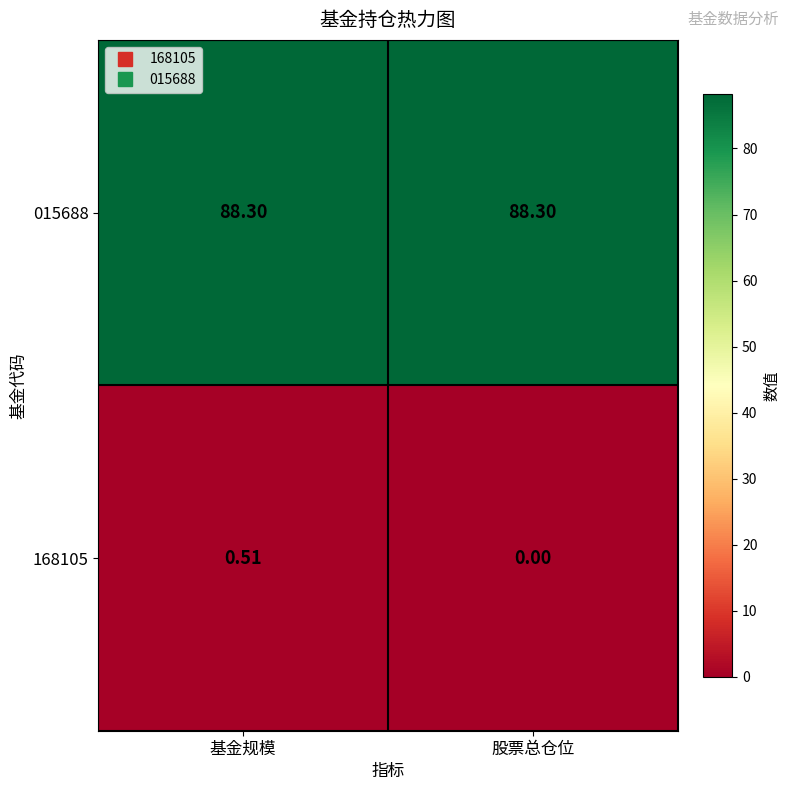

At which category is the sum across all series the highest?

基金规模